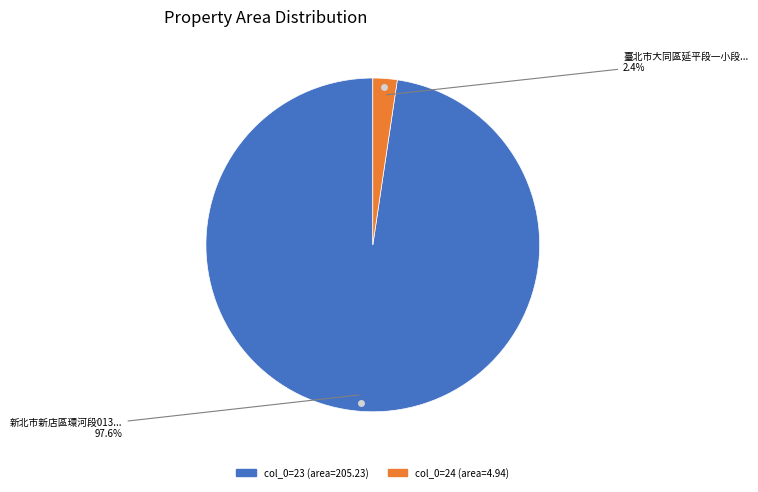

How many slices are in this pie chart?

2